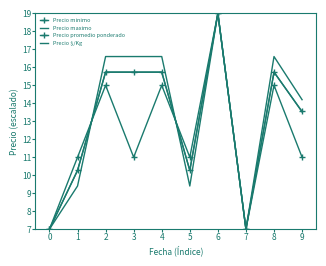

How many times do Precio maximo and Precio promedio ponderado cross each other?

2